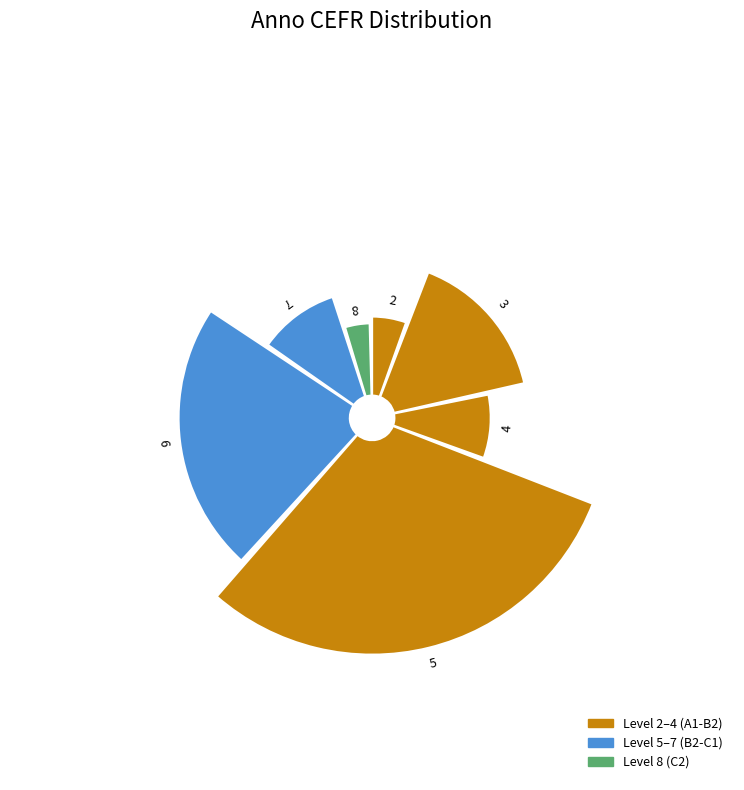

Which category has the biggest portion of the pie?

5